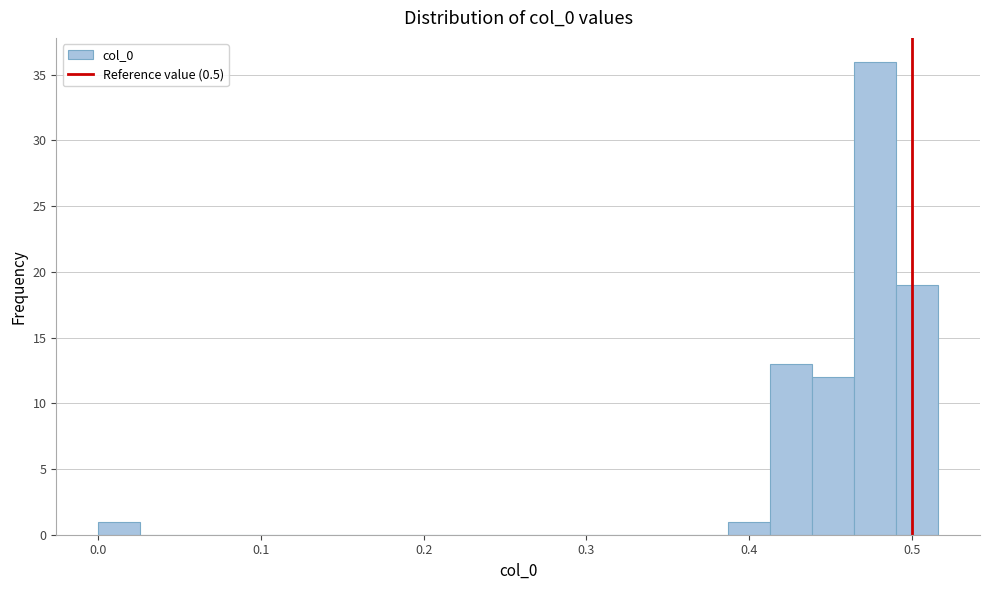

Around what value on the x-axis is the tallest bar? Give the approximate position of its centre, as read against the axis.

0.48